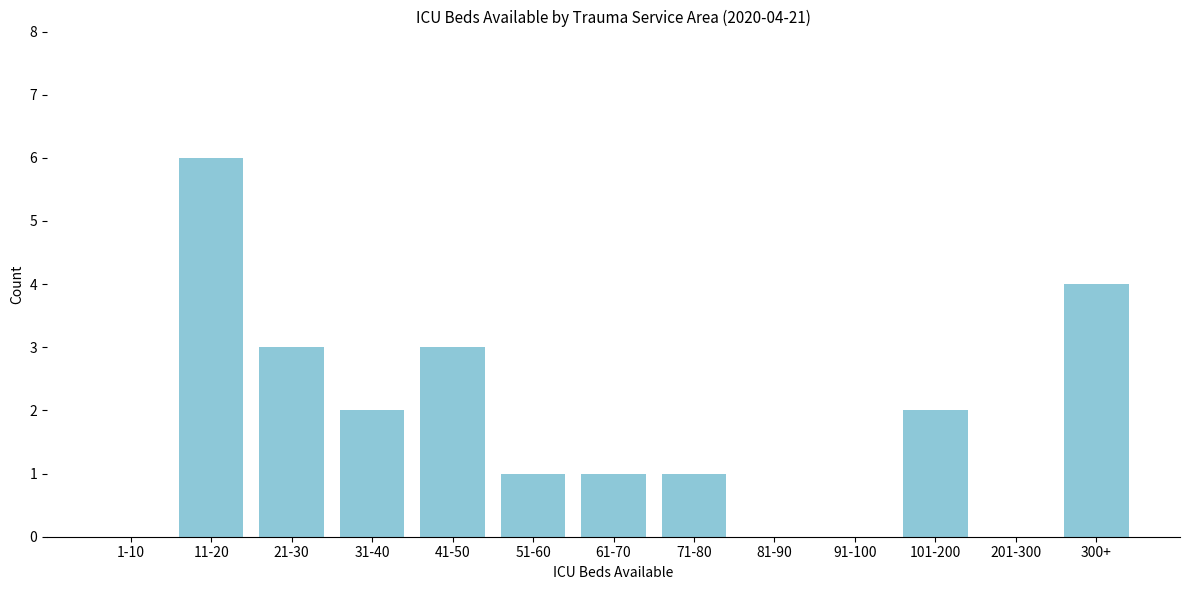

Reading left to right, what are all the values shown in this chart?

1-10=0	11-20=6	21-30=3	31-40=2	41-50=3	51-60=1	61-70=1	71-80=1	81-90=0	91-100=0	101-200=2	201-300=0	300+=4